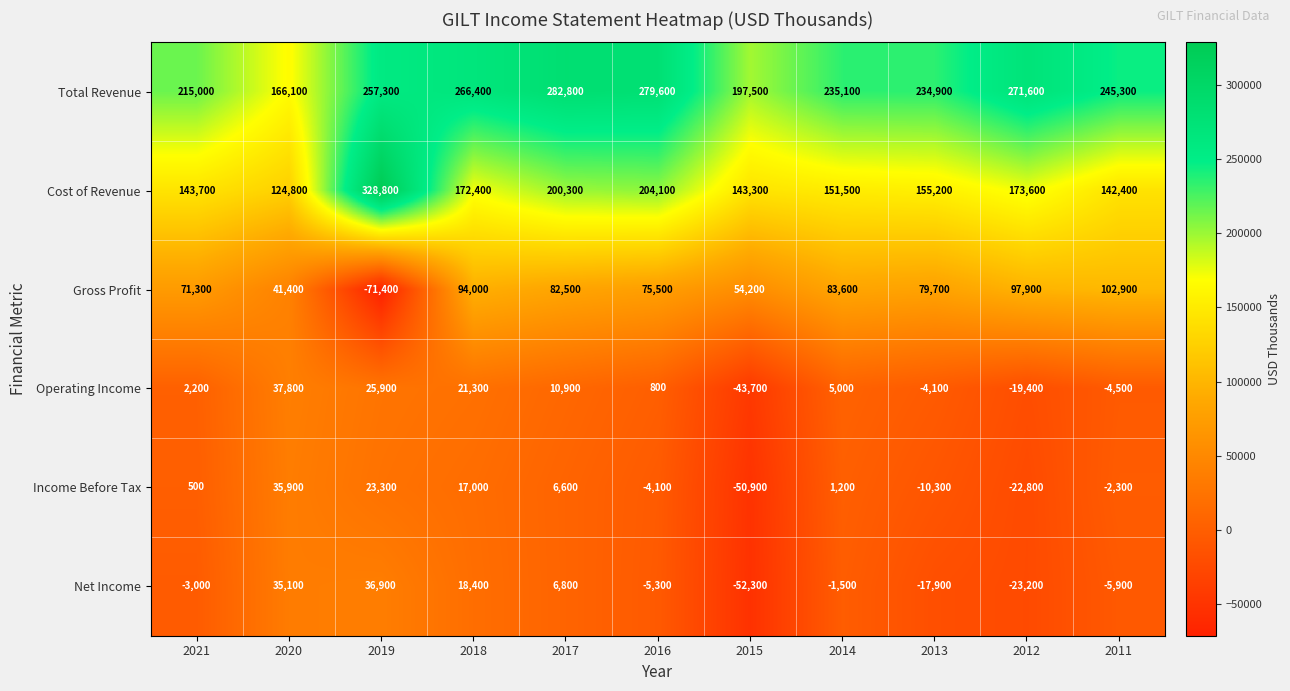

Between 2021 and 2018, which series saw the biggest shift?

Total Revenue